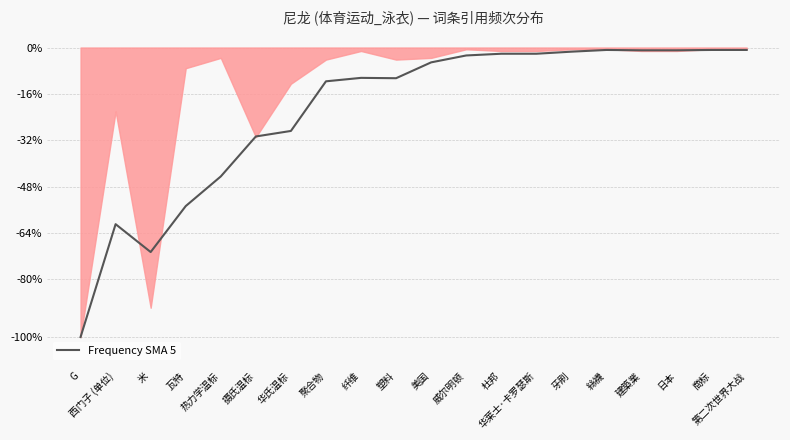

Does the chart have visible grid lines?

Yes